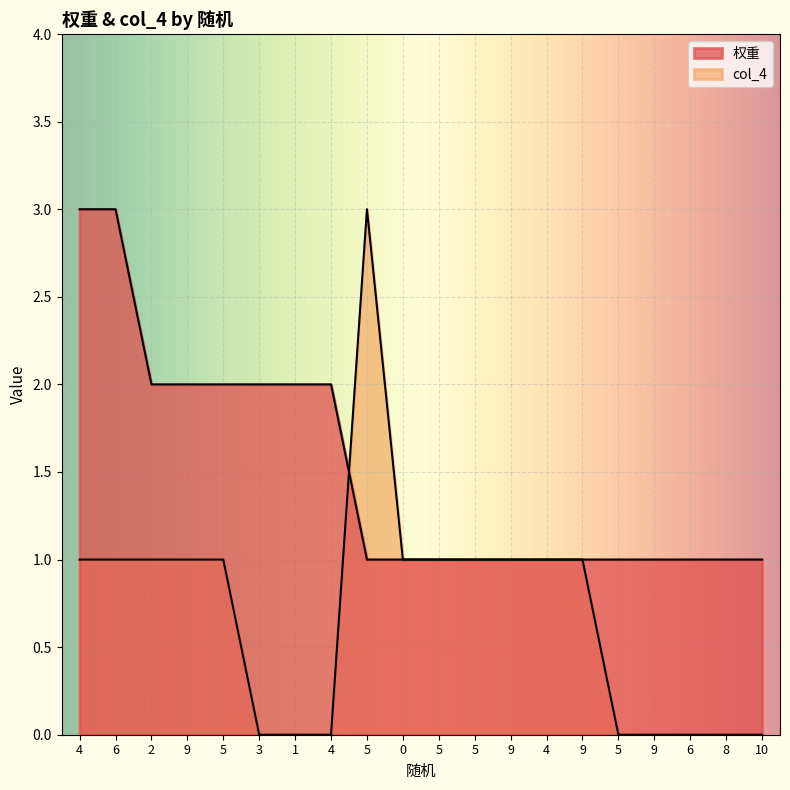

What is the sum of all col_4 values?

14